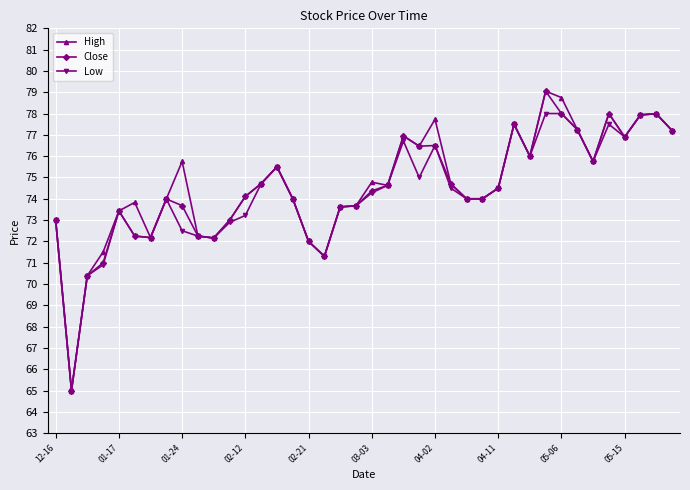

What is the minimum value for Low?

65.0